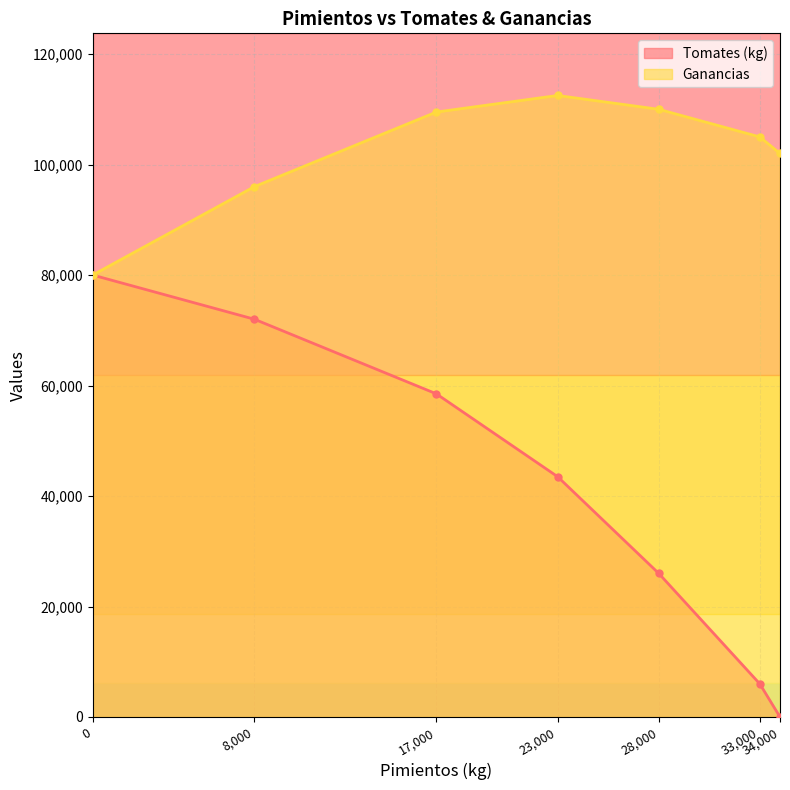

Between 8,000 and 34,000, which series saw the biggest shift?

Tomates (kg)